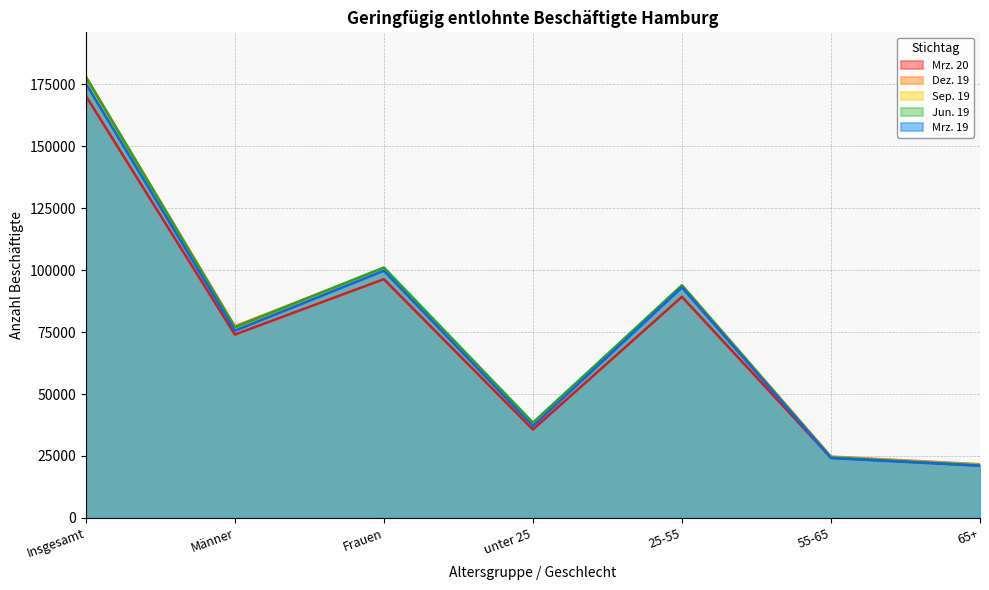

True or false: Dez. 19 has more than 1 points higher than both neighbors.

True